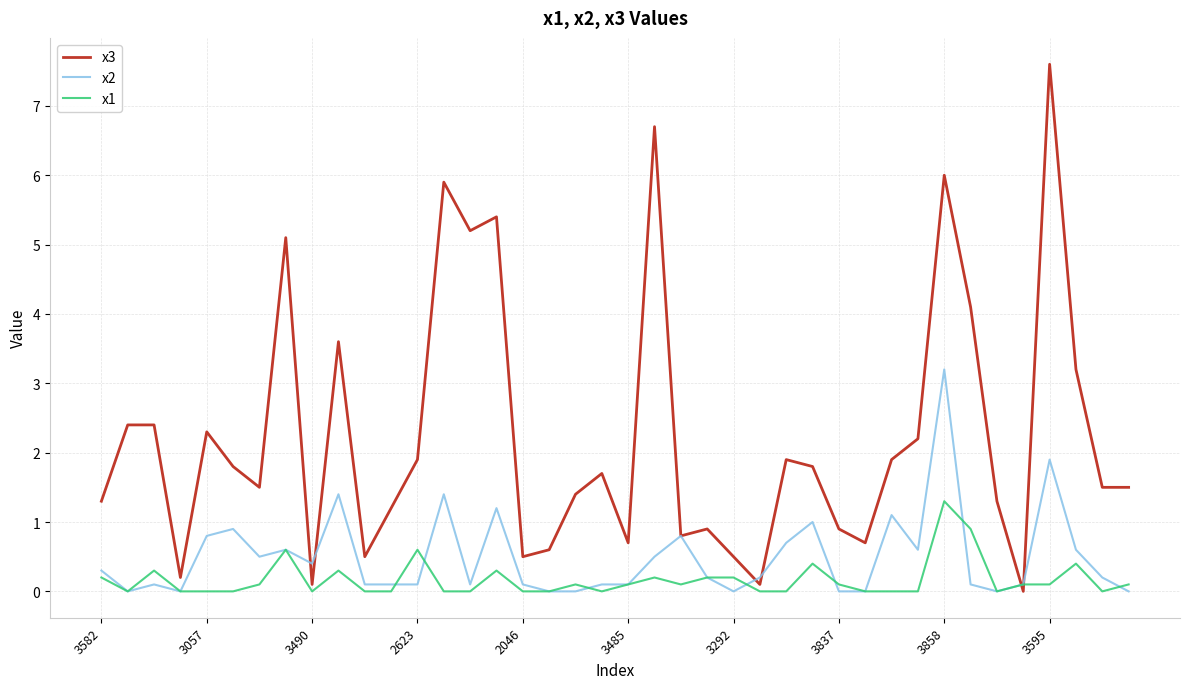

List the series in order of their overall mean, lowest first.

x1, x2, x3